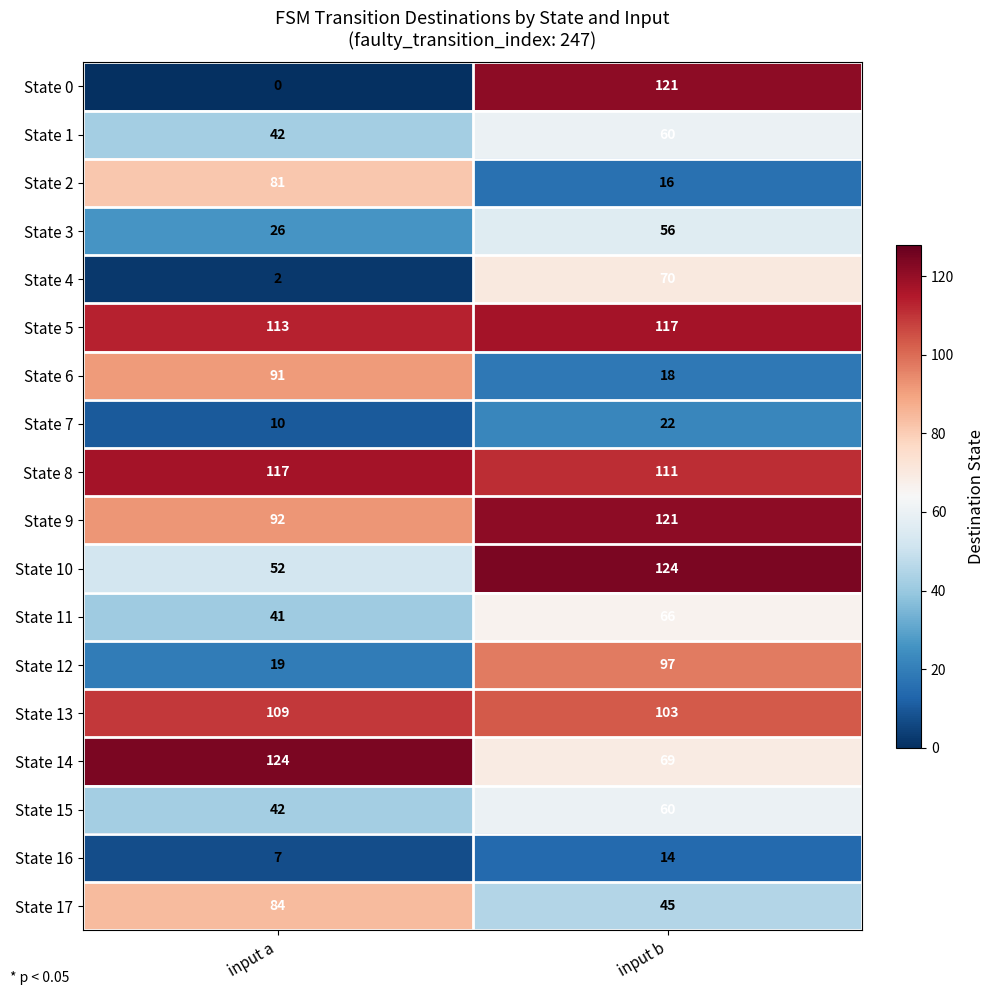

The State 13 series shows 103 at input b. True or false?

True